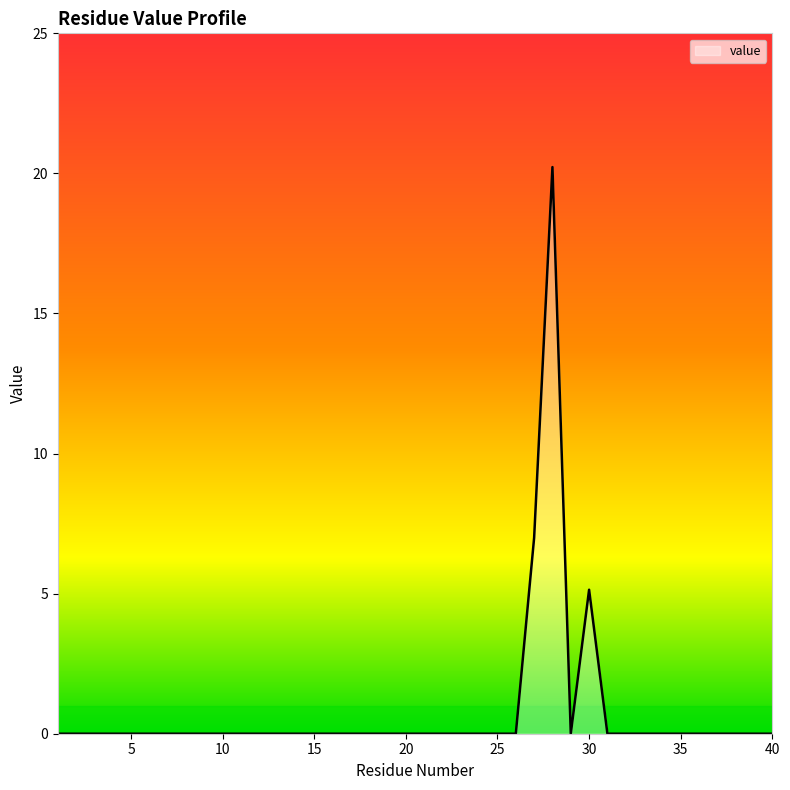

What is the difference between the maximum and minimum values?

20.2